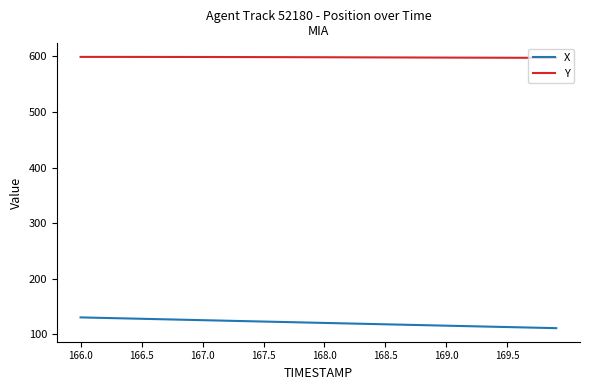

Rank the series by their maximum value, from lowest to highest.

X, Y